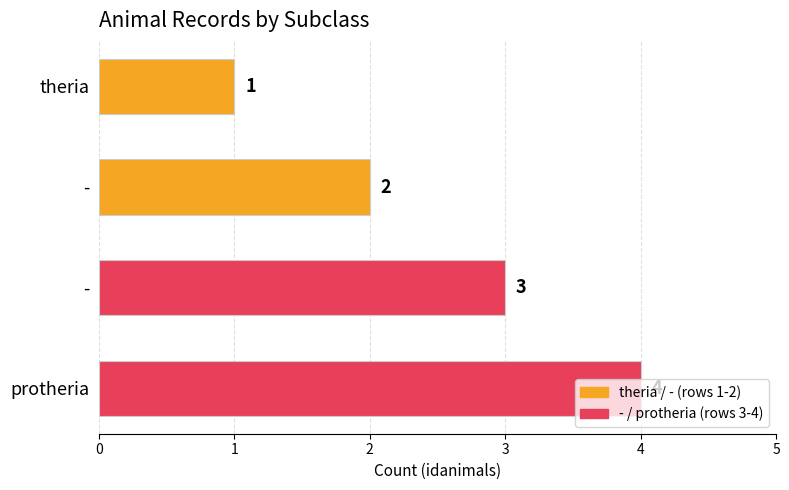

How many values are between 2 and 4?

3